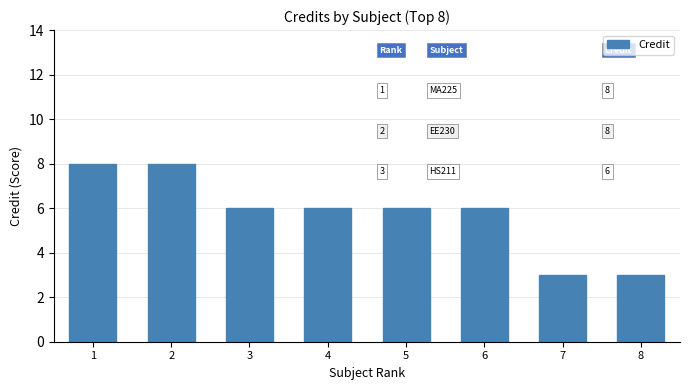

What is the greatest value displayed?

8